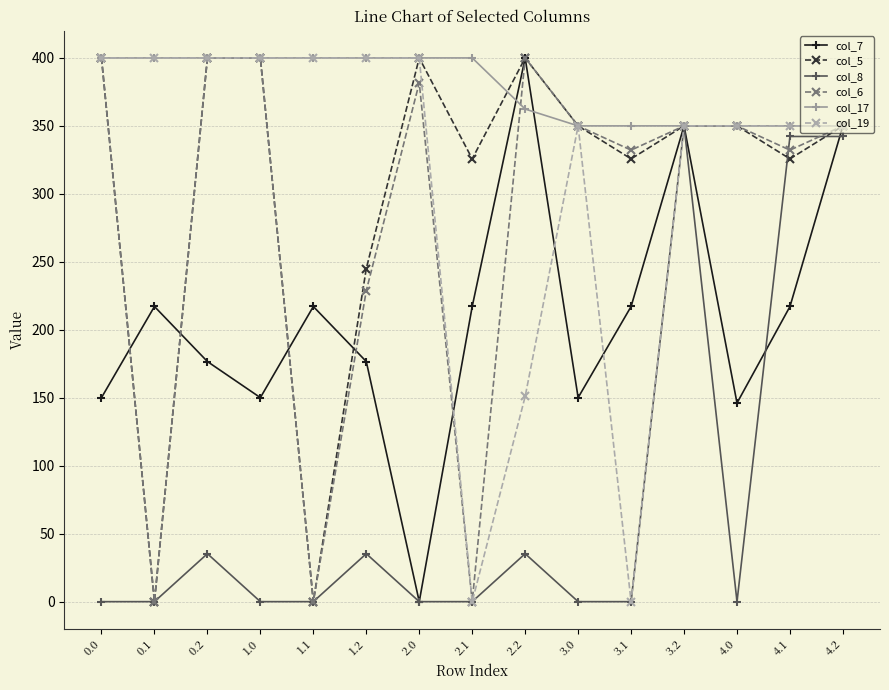

What is the lowest value of the col_17 series?

350.0